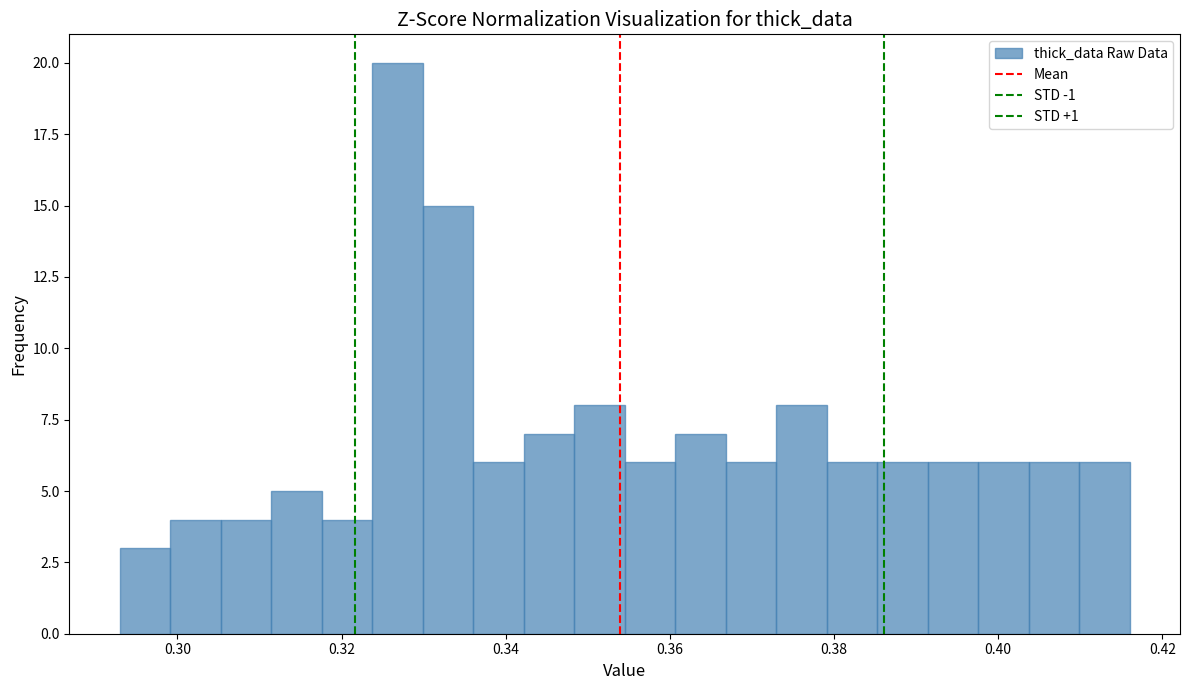

Around what value on the x-axis is the tallest bar? Give the approximate position of its centre, as read against the axis.

0.326